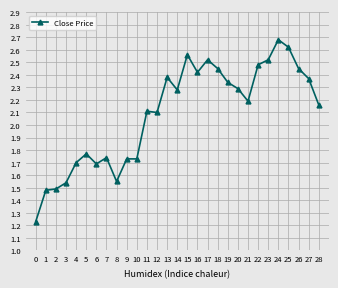

Which label corresponds to the largest value in the chart?

24